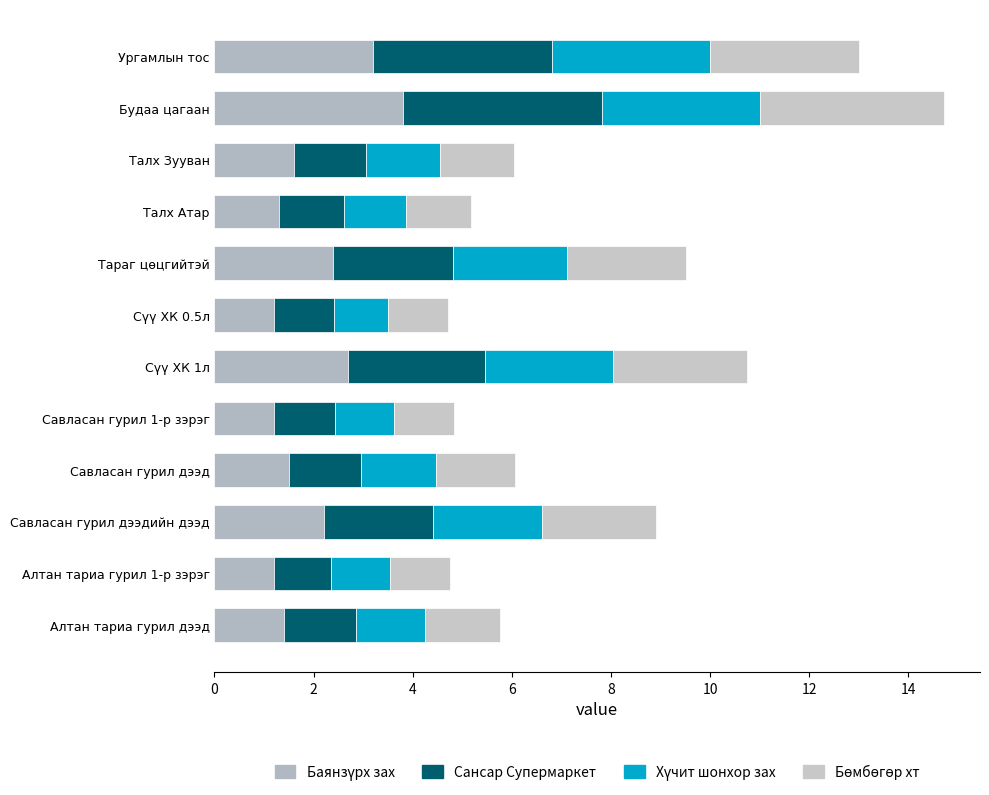

How many data points does each series have?

12